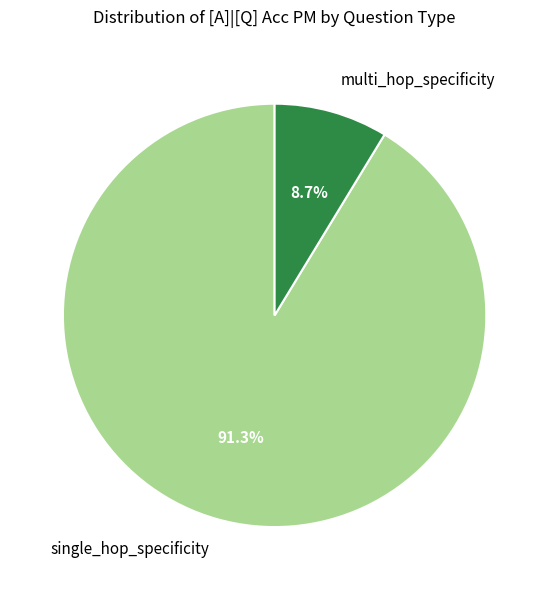

What is the smallest slice in the pie chart?

multi_hop_specificity